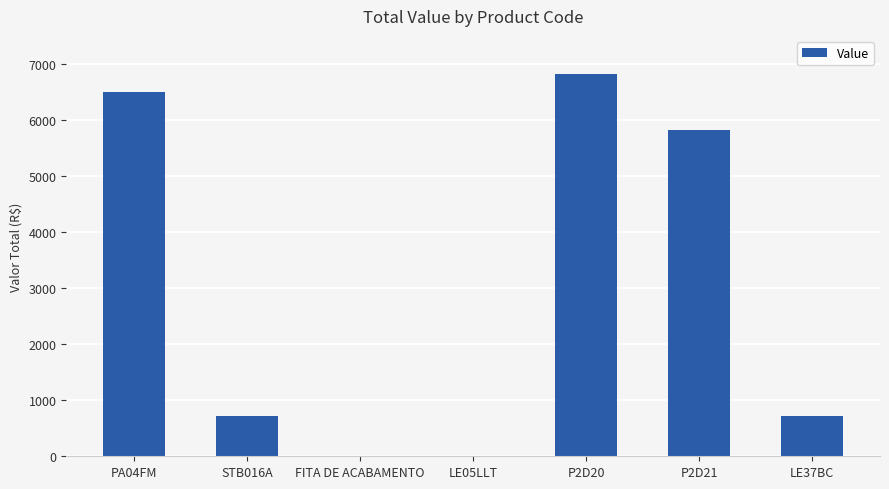

Is it true that the value at FITA DE ACABAMENTO is 0.0?

True